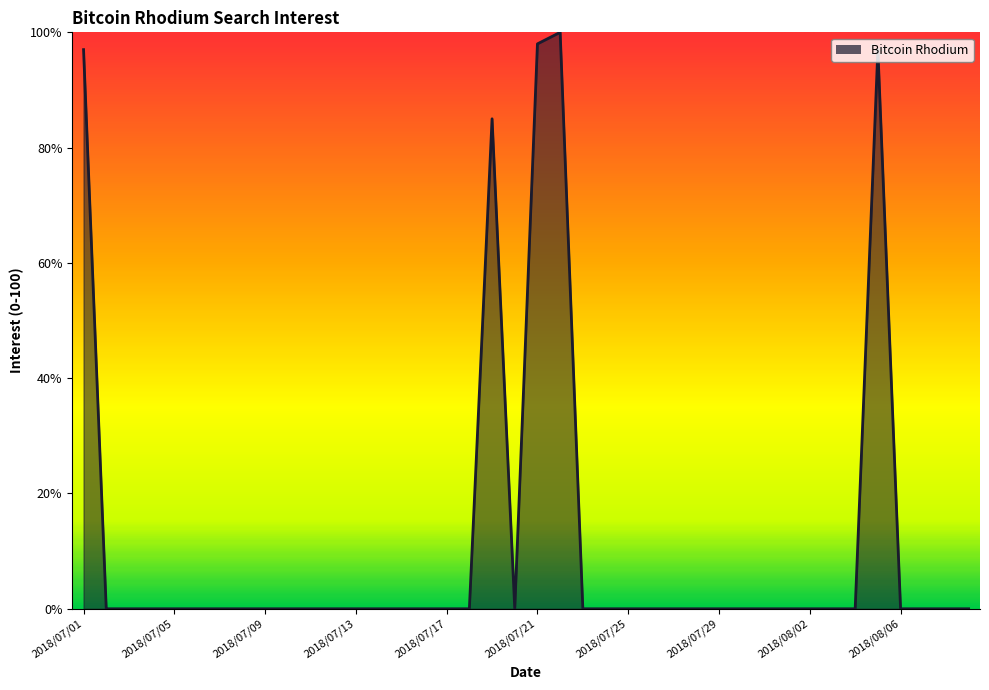

What is the greatest value displayed?

100